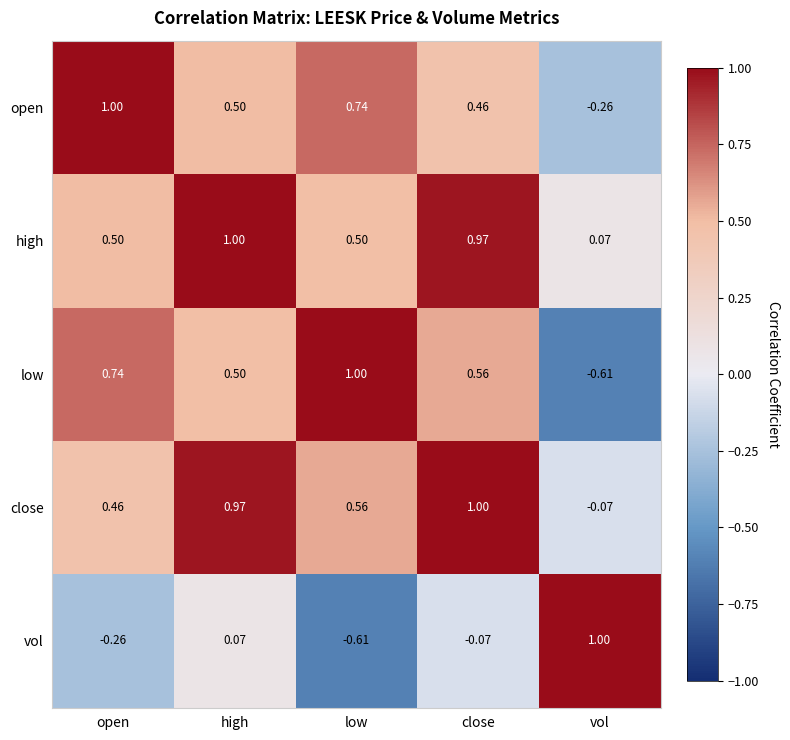

At which label does low first exceed 0?

open